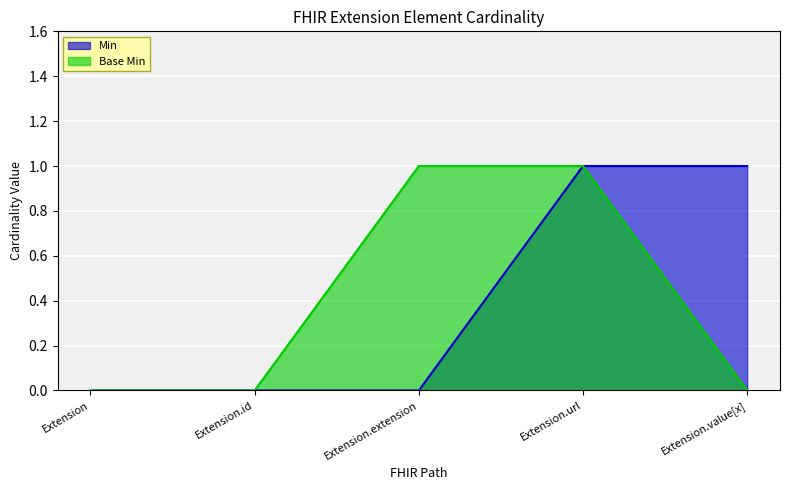

True or false: Min and Base Min cross at least once.

False